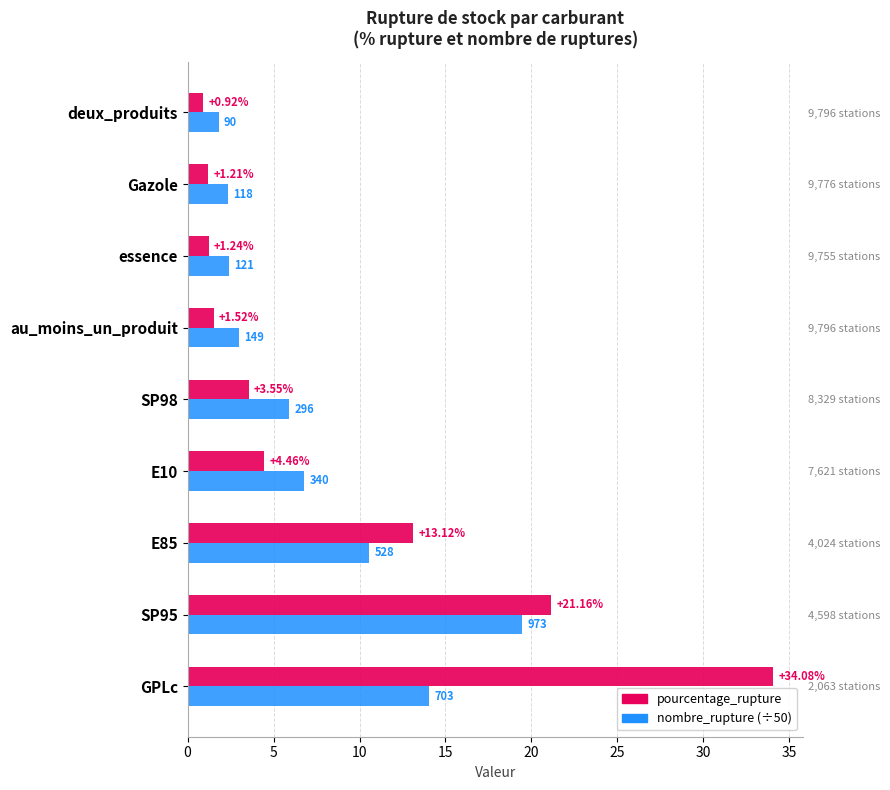

Between E85 and E10, which series saw the biggest shift?

pourcentage_rupture